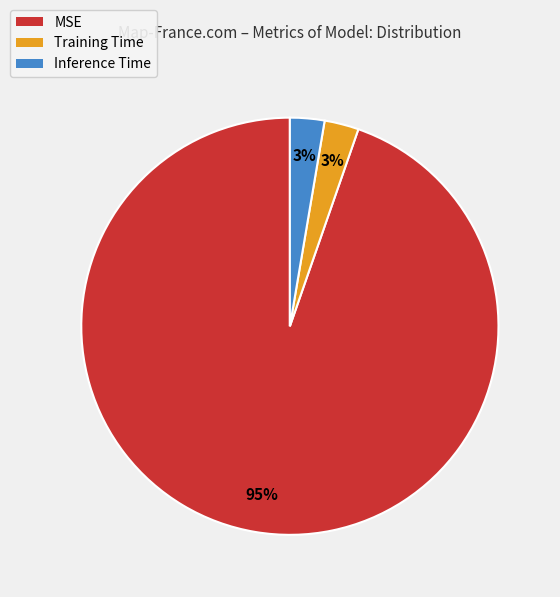

Which has a higher value, MSE or Training Time?

MSE